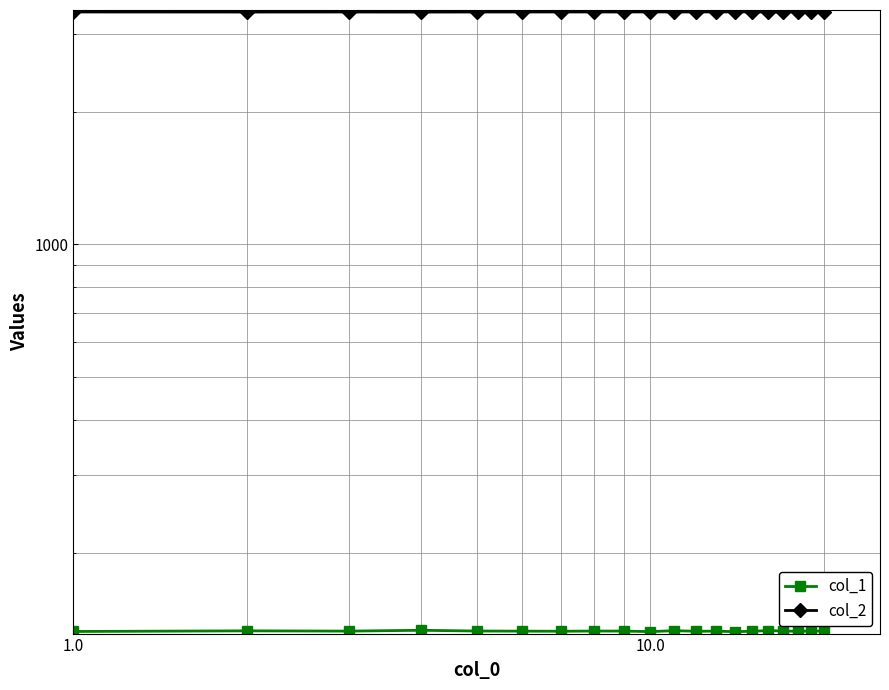

What are all the series names shown in the legend?

col_1, col_2